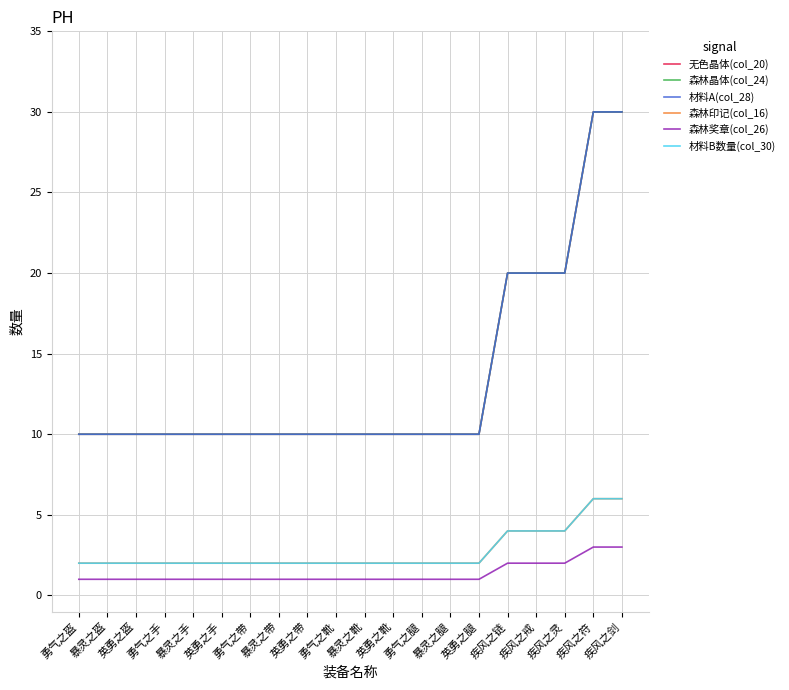

What is the maximum value for 森林奖章(col_26)?

3